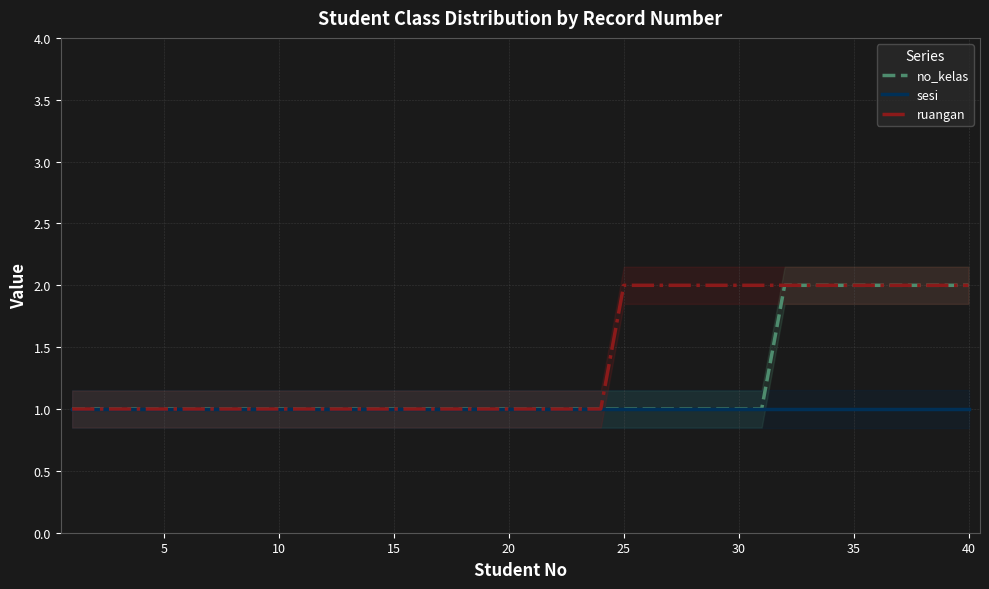

The value of sesi at 5 is 2. True or false?

False